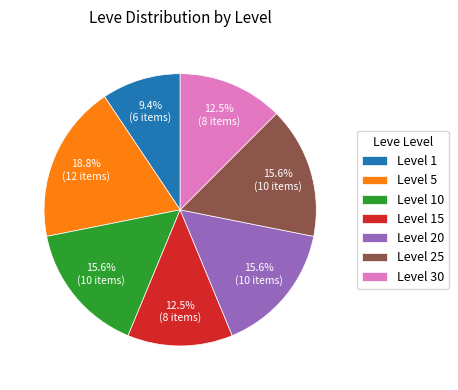

To the nearest percent, what is the combined percentage of Level 25 and Level 15?

28%